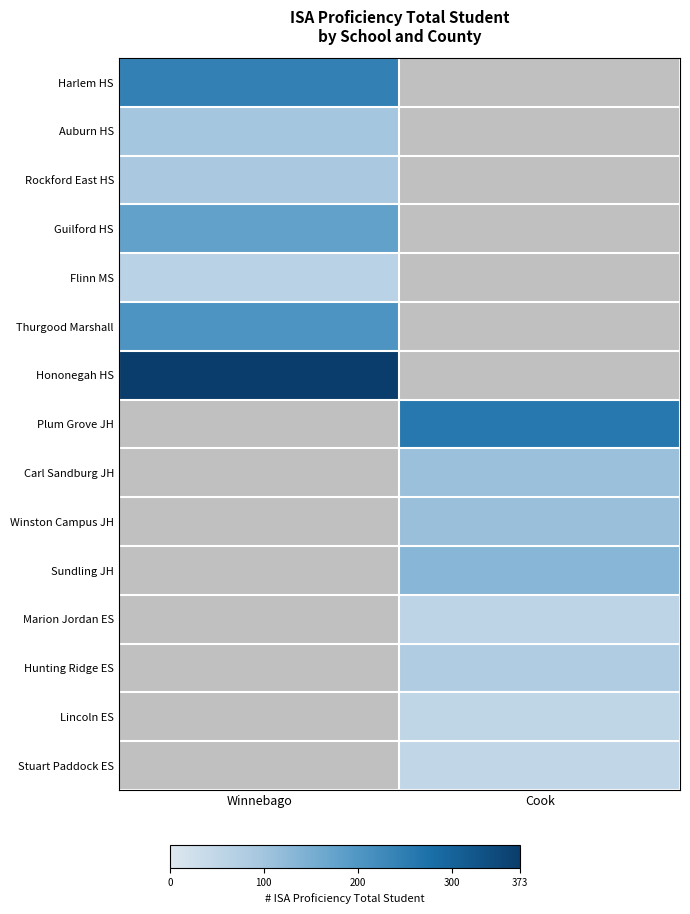

How many positive values does the Plum Grove JH series have?

1